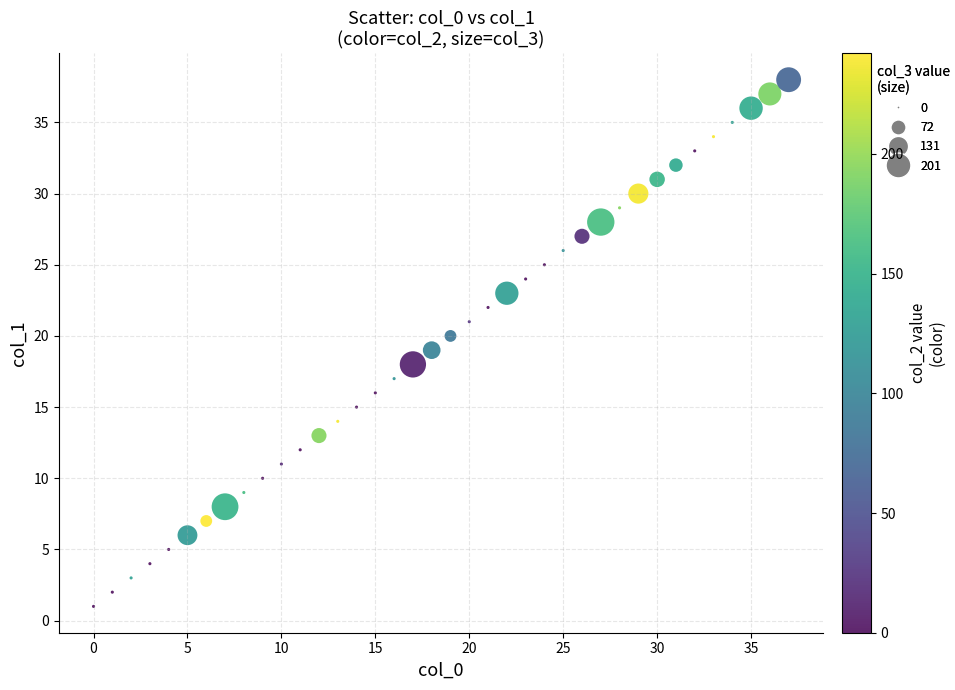

What is the range of Y values (max minus min)?

37